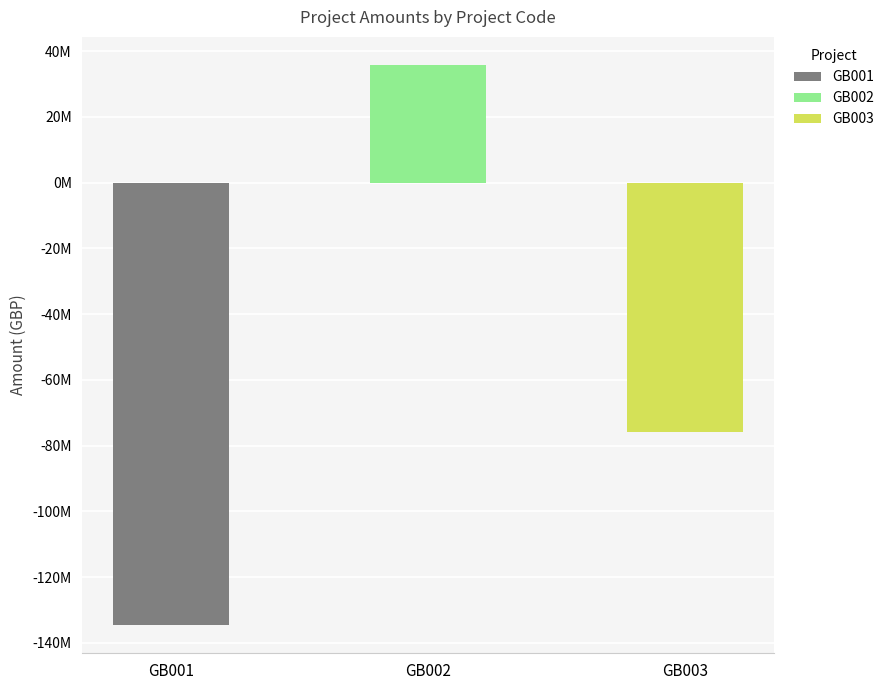

Does the chart contain any negative values?

Yes